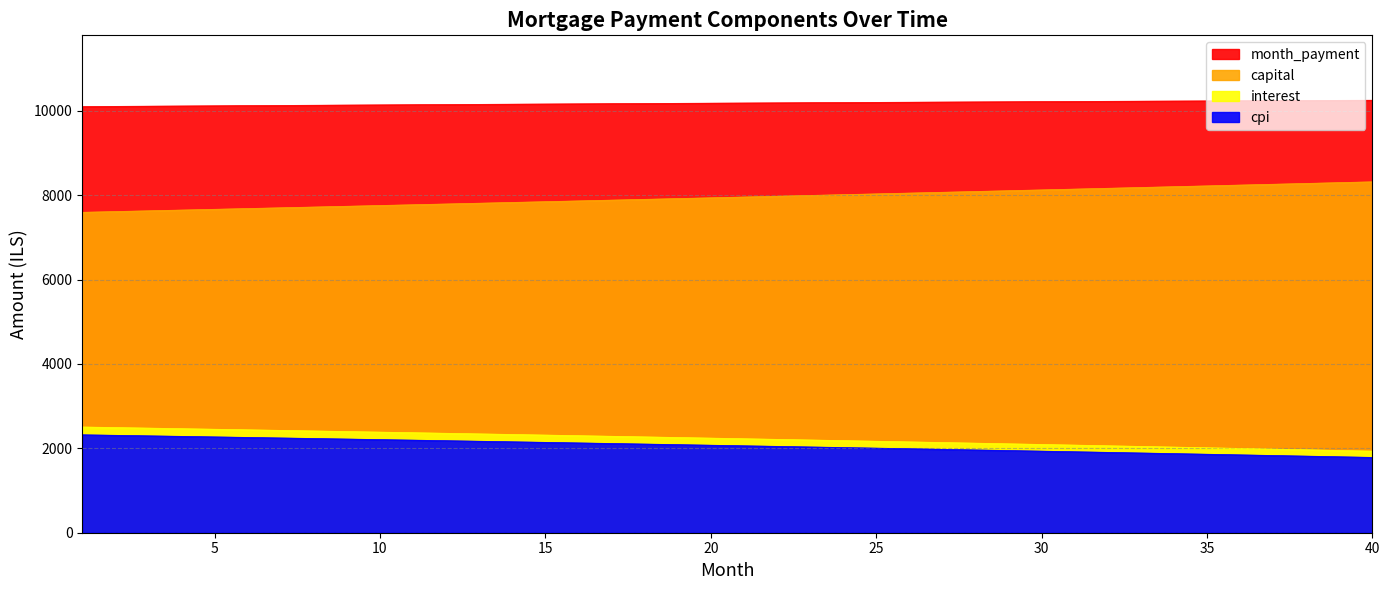

True or false: capital and interest cross at least once.

False